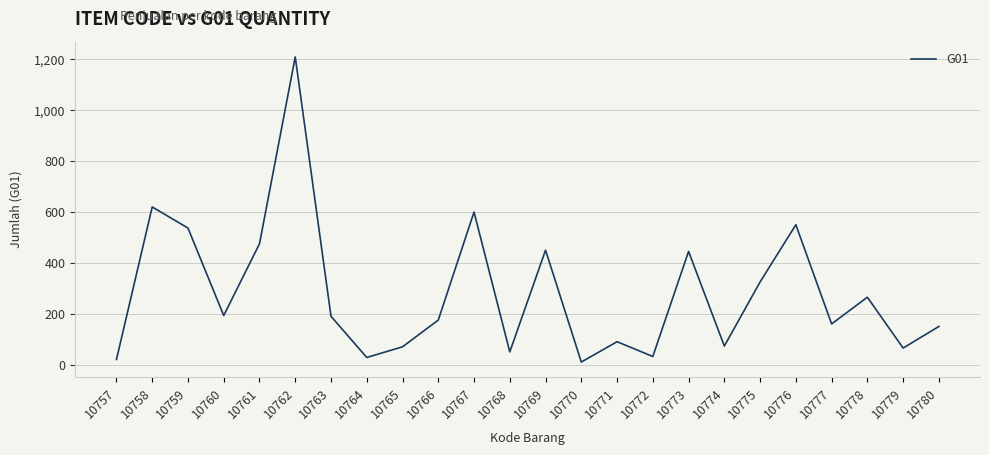

Between 10766 and 10774, which is larger?

10766